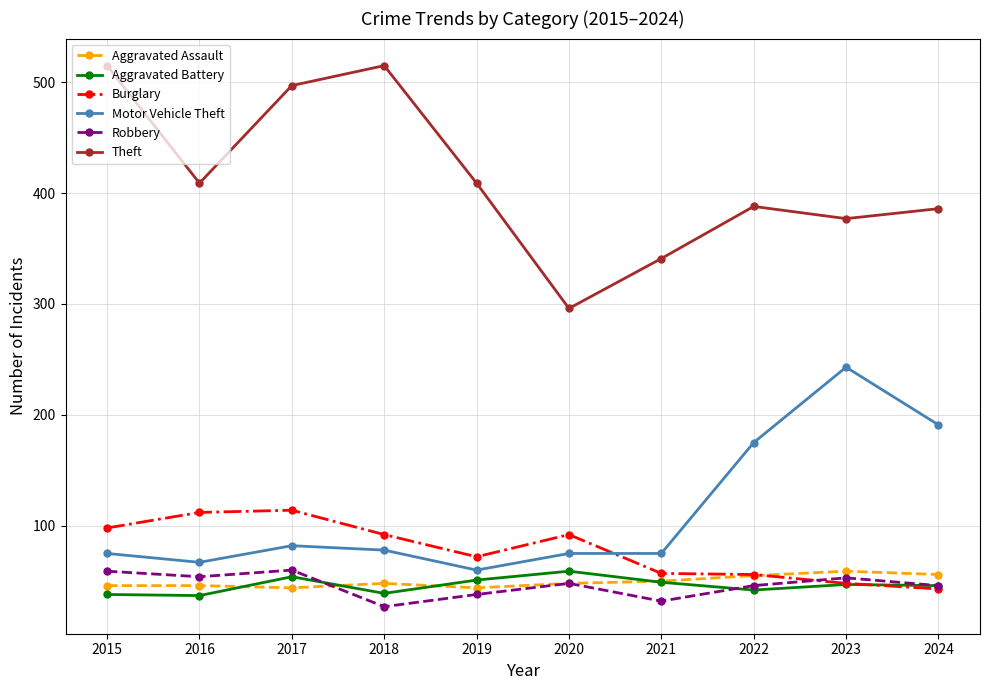

True or false: Aggravated Battery has more than 1 points higher than both neighbors.

True